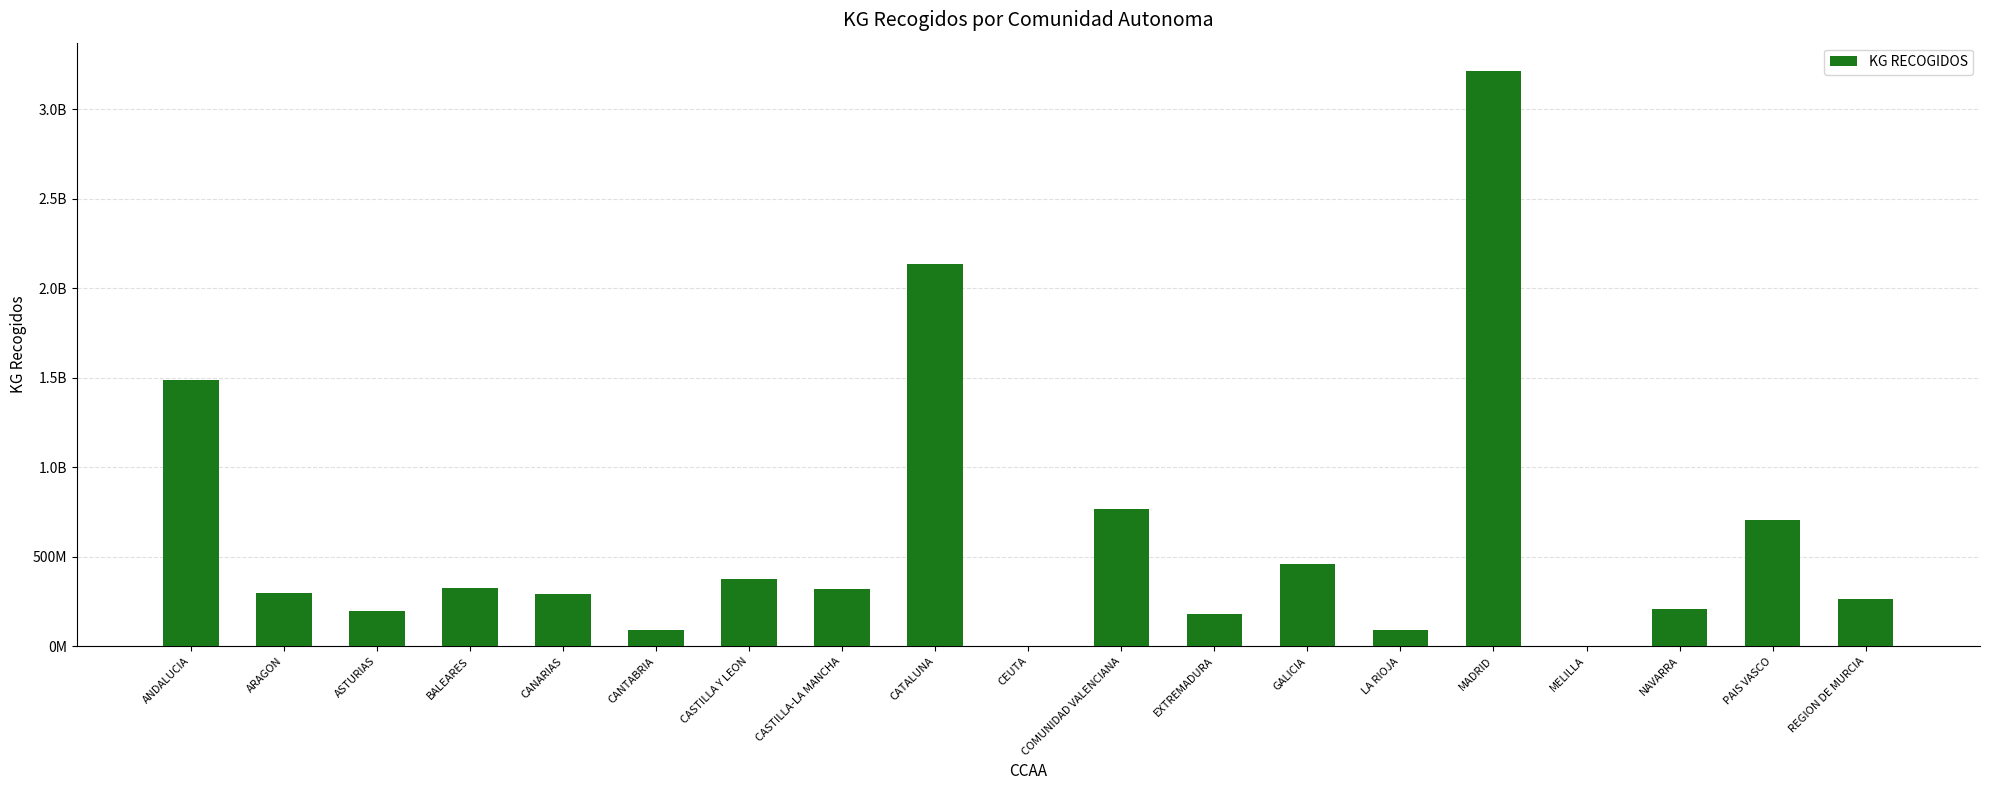

What position from the left is ANDALUCIA?

1